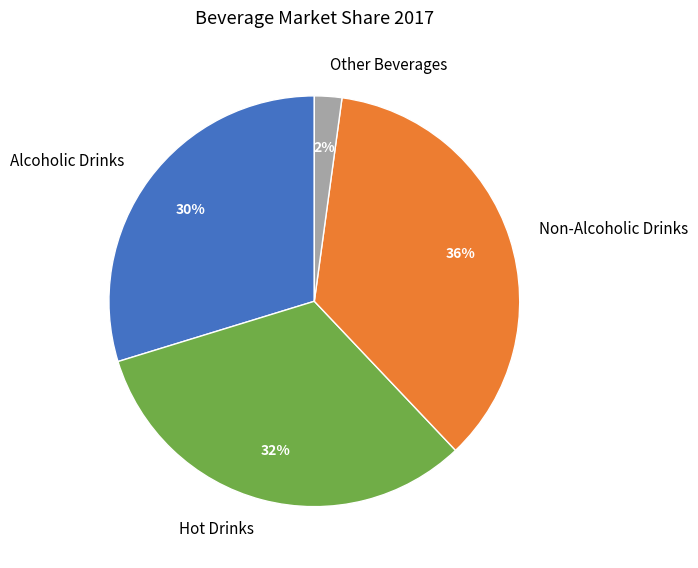

Which has a higher value, Hot Drinks or Other Beverages?

Hot Drinks